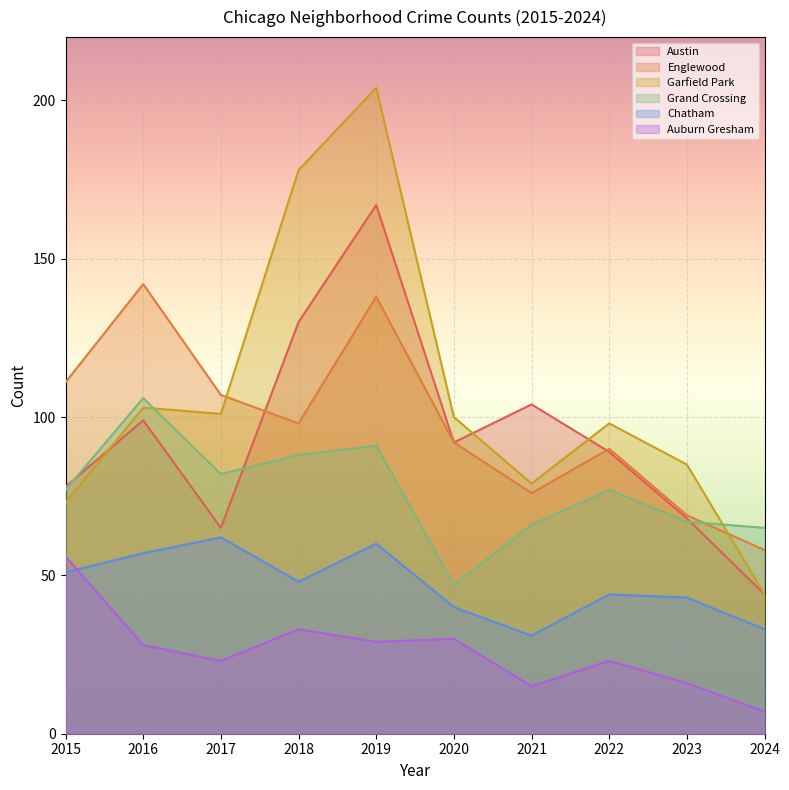

Reading left to right, extract all data points from this chart.

Austin: 2015=78	2016=99	2017=65	2018=130	2019=167	2020=92	2021=104	2022=89	2023=68	2024=44
Englewood: 2015=111	2016=142	2017=107	2018=98	2019=138	2020=92	2021=76	2022=90	2023=69	2024=58
Garfield Park: 2015=73	2016=103	2017=101	2018=178	2019=204	2020=100	2021=79	2022=98	2023=85	2024=44
Grand Crossing: 2015=77	2016=106	2017=82	2018=88	2019=91	2020=47	2021=66	2022=77	2023=67	2024=65
Chatham: 2015=51	2016=57	2017=62	2018=48	2019=60	2020=40	2021=31	2022=44	2023=43	2024=33
Auburn Gresham: 2015=56	2016=28	2017=23	2018=33	2019=29	2020=30	2021=15	2022=23	2023=16	2024=7